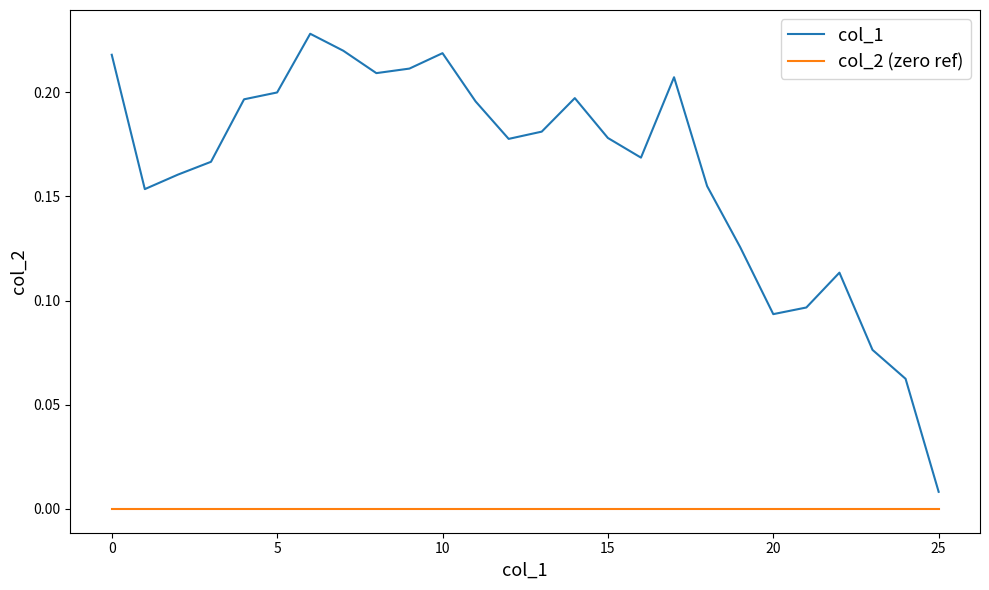

Which series has the largest total across all categories?

col_1